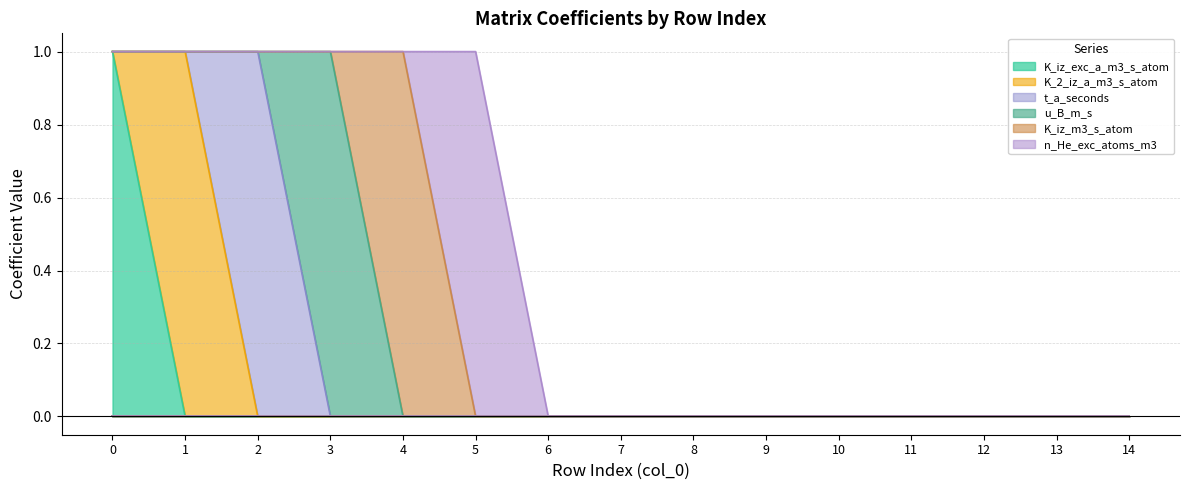

Is it true that n_He_exc_atoms_m3 equals 0 at 11?

True